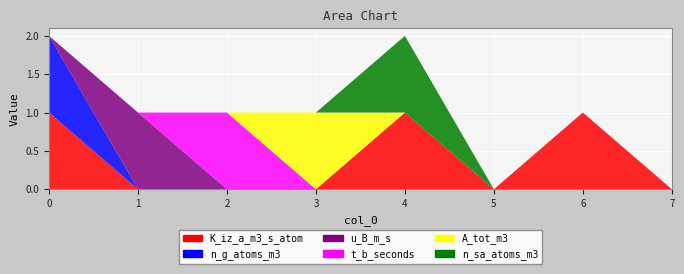

Reading left to right, transcribe all the data shown in this chart.

K_iz_a_m3_s_atom: 1	0	0	0	1	0	1	0
n_g_atoms_m3: 1	0	0	0	0	0	0	0
u_B_m_s: 0	1	0	0	0	0	0	0
t_b_seconds: 0	0	1	0	0	0	0	0
A_tot_m3: 0	0	0	1	0	0	0	0
n_sa_atoms_m3: 0	0	0	0	1	0	0	0